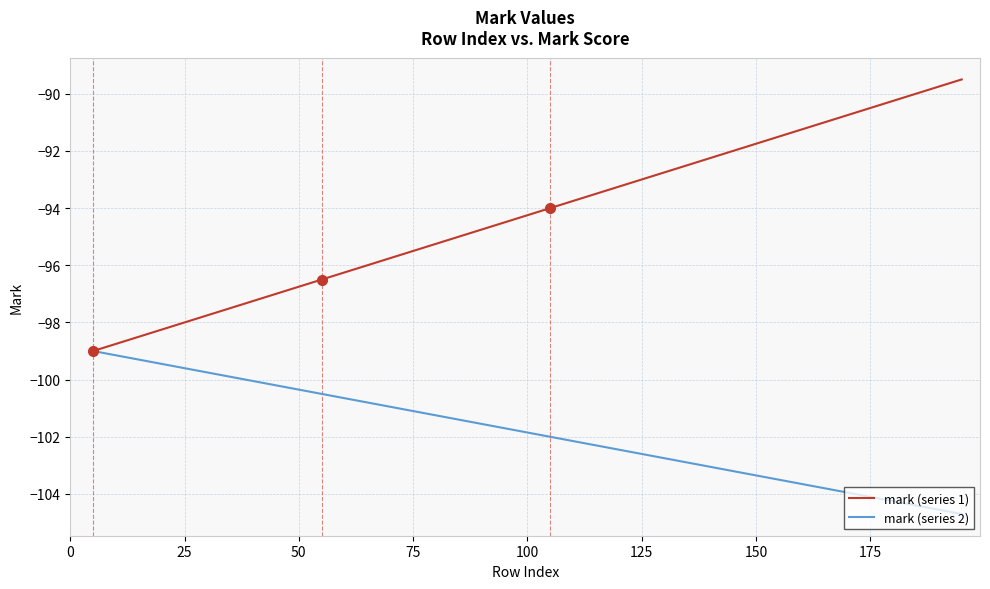

Which series has the largest range (max minus min)?

mark (series 1)